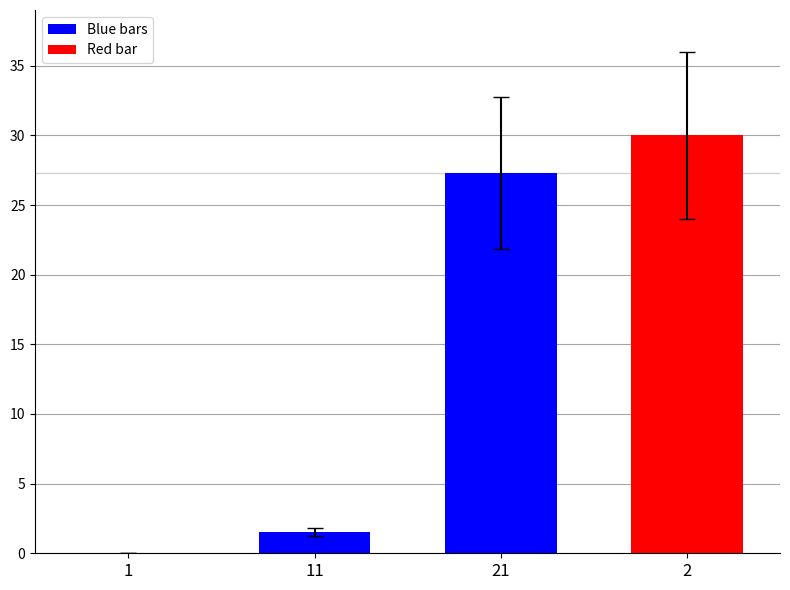

Rank the categories by value from lowest to highest.

1, 11, 21, 2